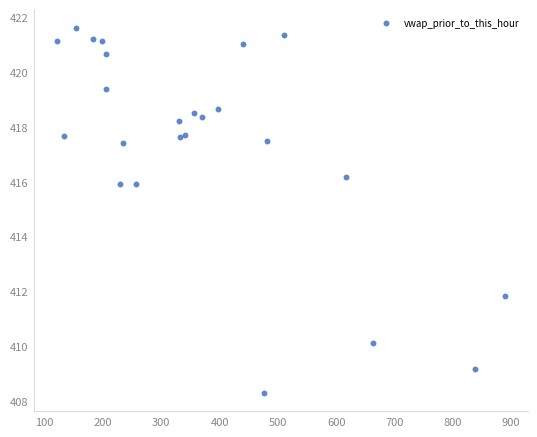

What is the range of X values (max minus min)?

769.3